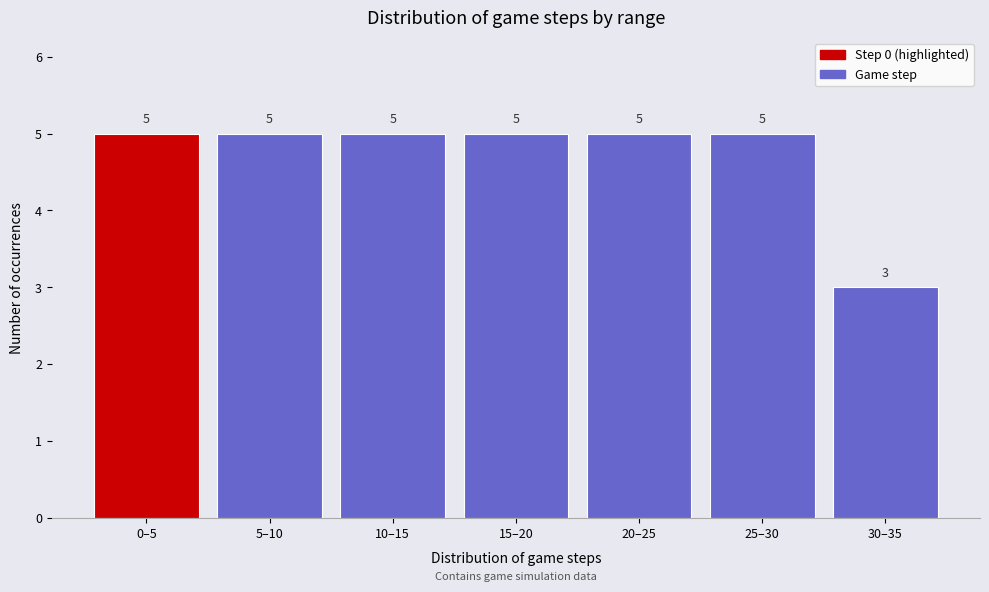

Reading left to right, extract all data points from this chart.

0–5=5	5–10=5	10–15=5	15–20=5	20–25=5	25–30=5	30–35=3